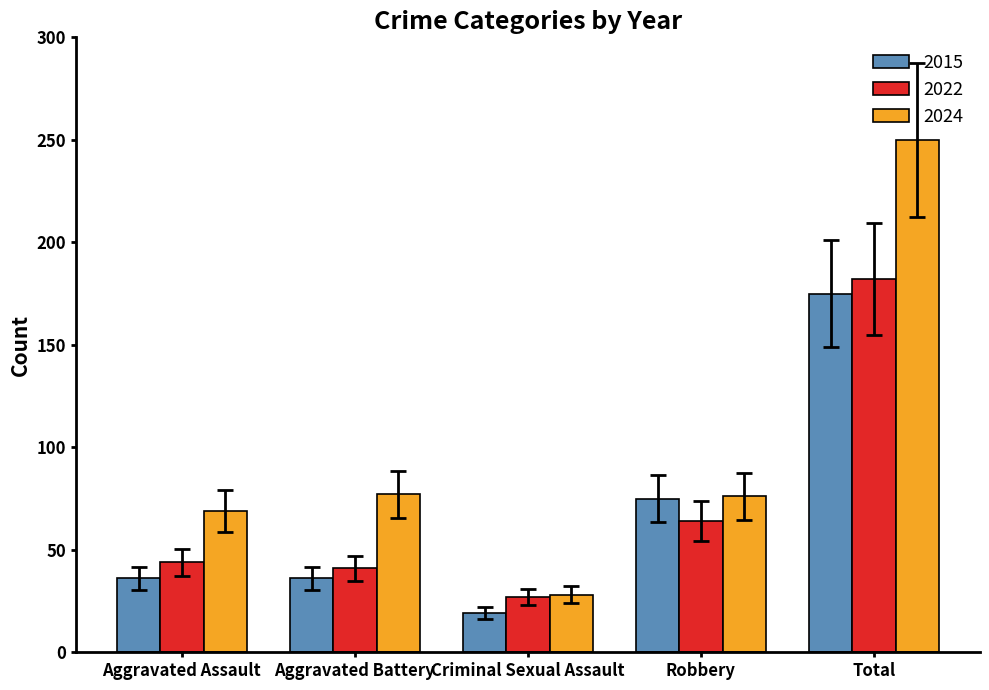

What are all the series names shown in the legend?

2015, 2022, 2024